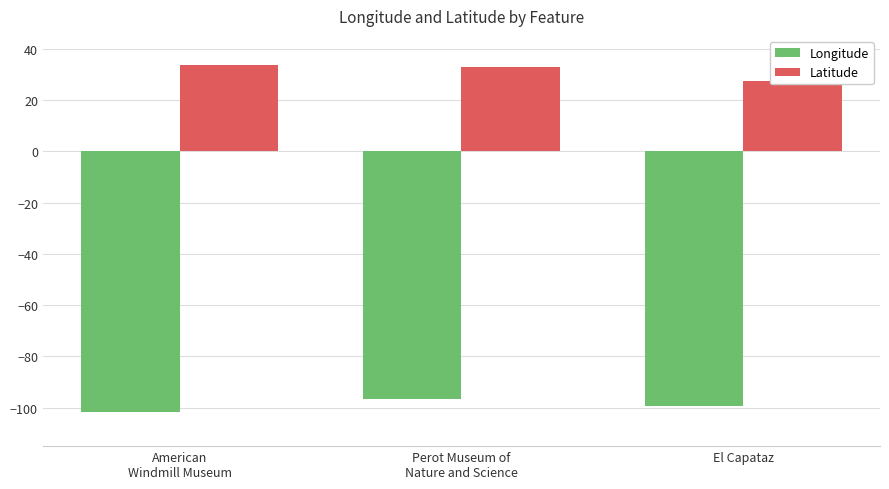

What is the average value of the Longitude series?

-99.4